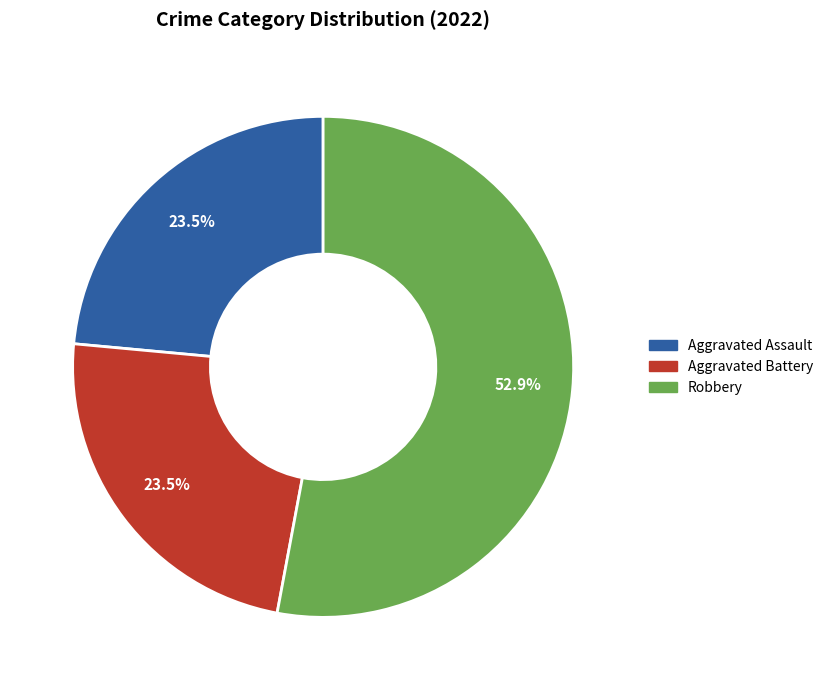

Is there a majority slice in this chart?

Yes